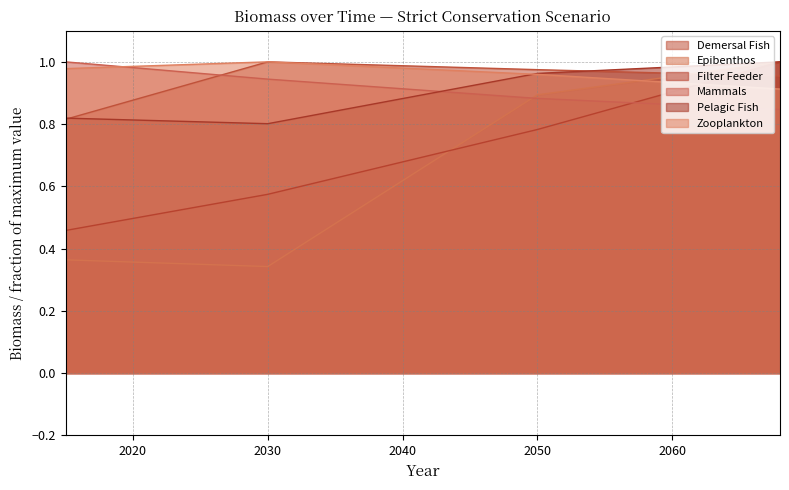

How many lines are shown in the chart?

6